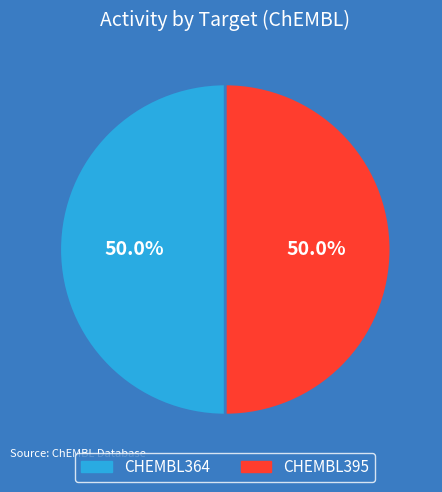

The CHEMBL395 slice represents 50% of the pie. True or false?

True